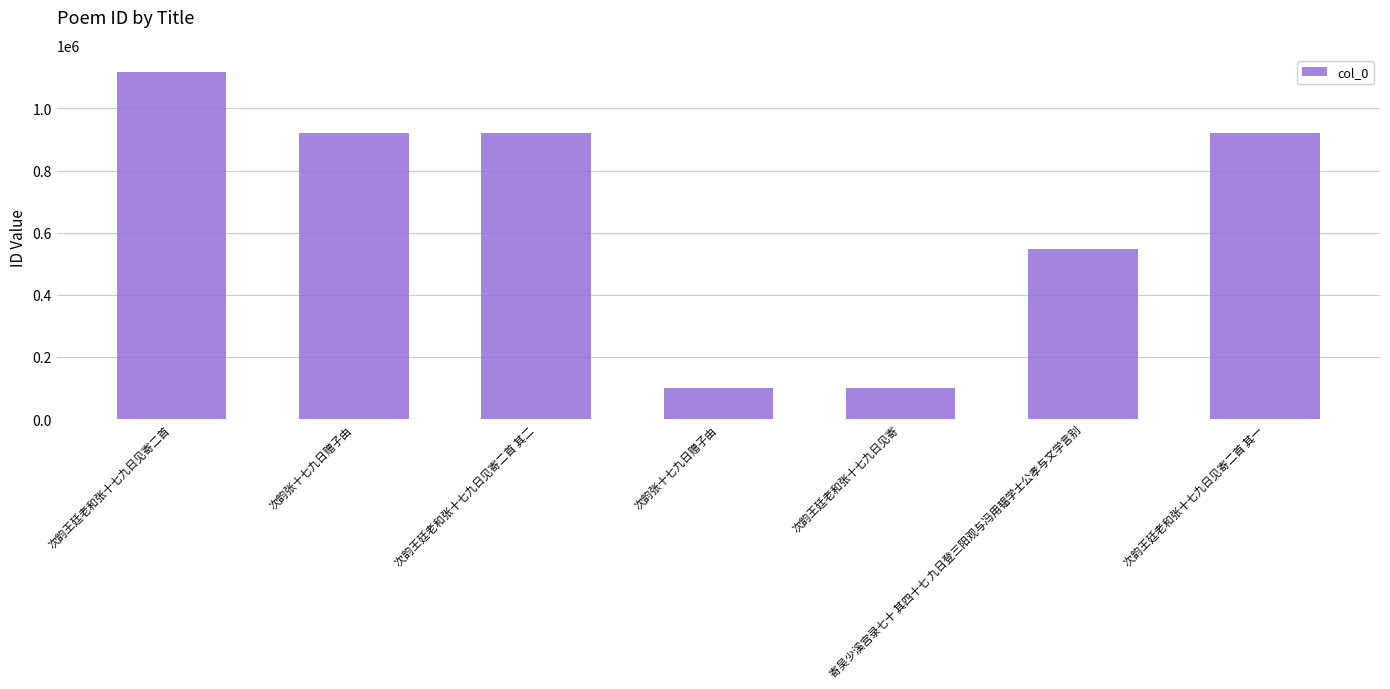

How many values are below 920988?

3